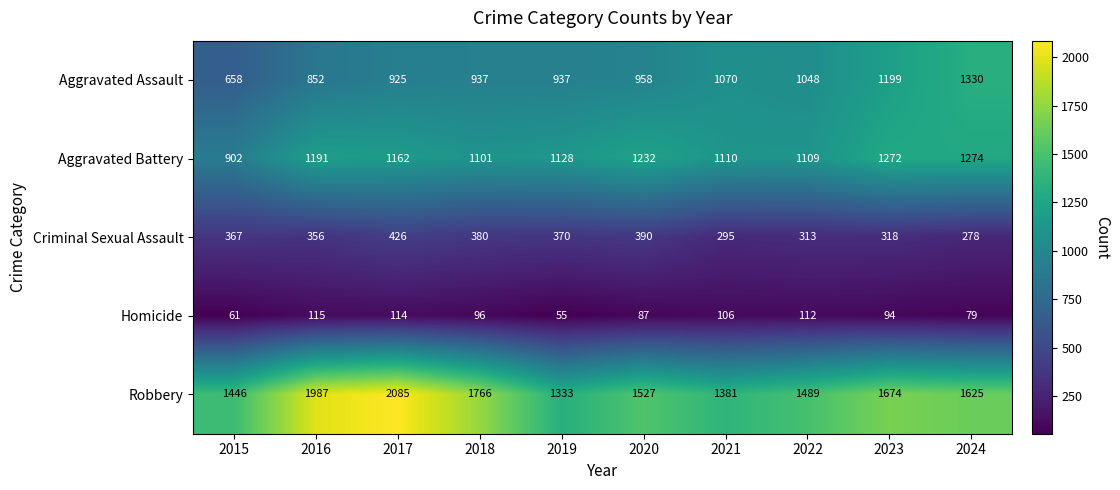

What is the difference between the highest and lowest values at 2017?

1971